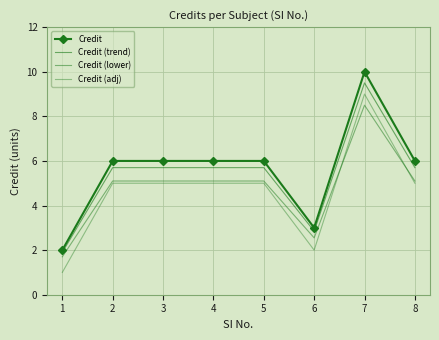

Count the Credit values in the range 6 to 7.

5